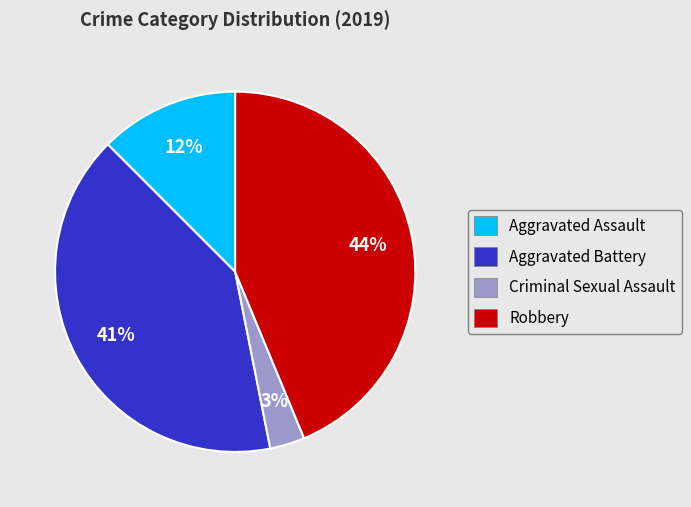

Which slice is the largest?

Robbery